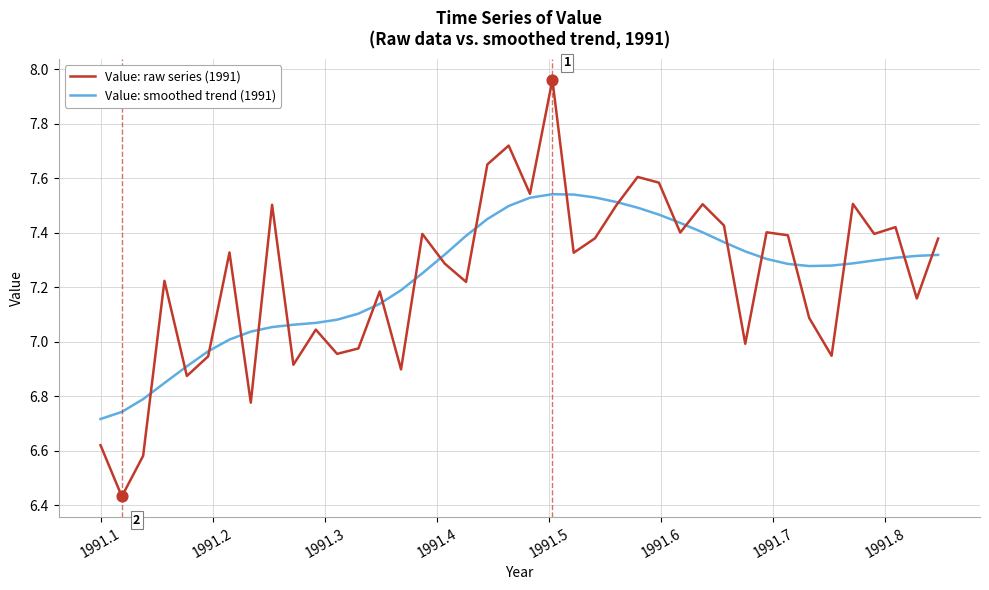

Which series has the widest spread of values?

Value: raw series (1991)